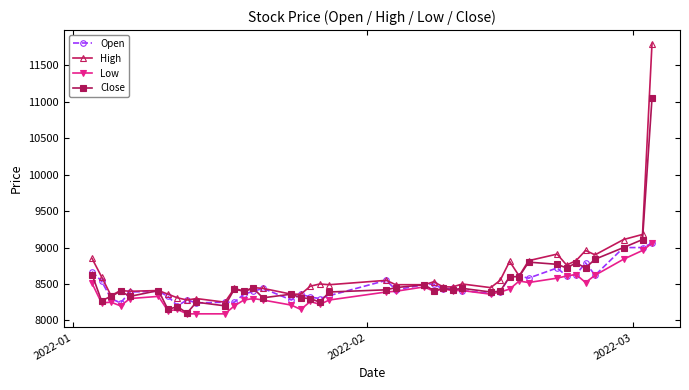

Does the chart have visible grid lines?

No